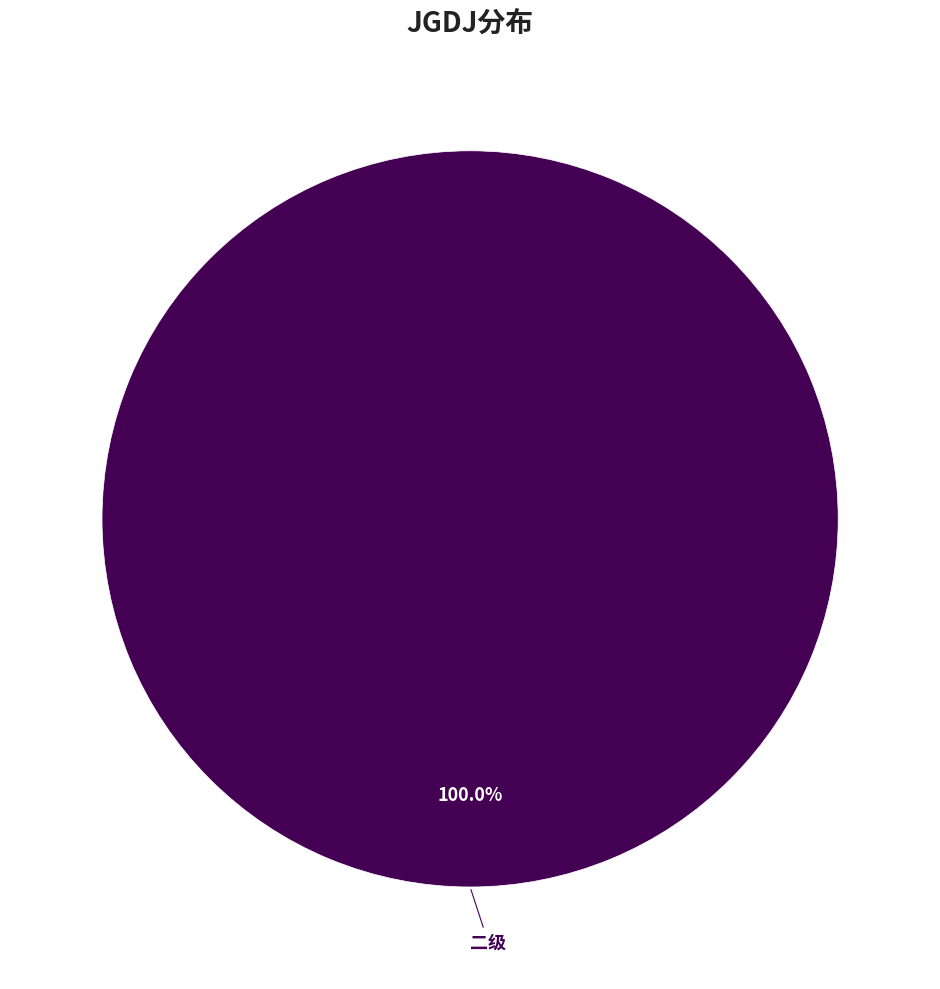

Is there a majority slice in this chart?

Yes